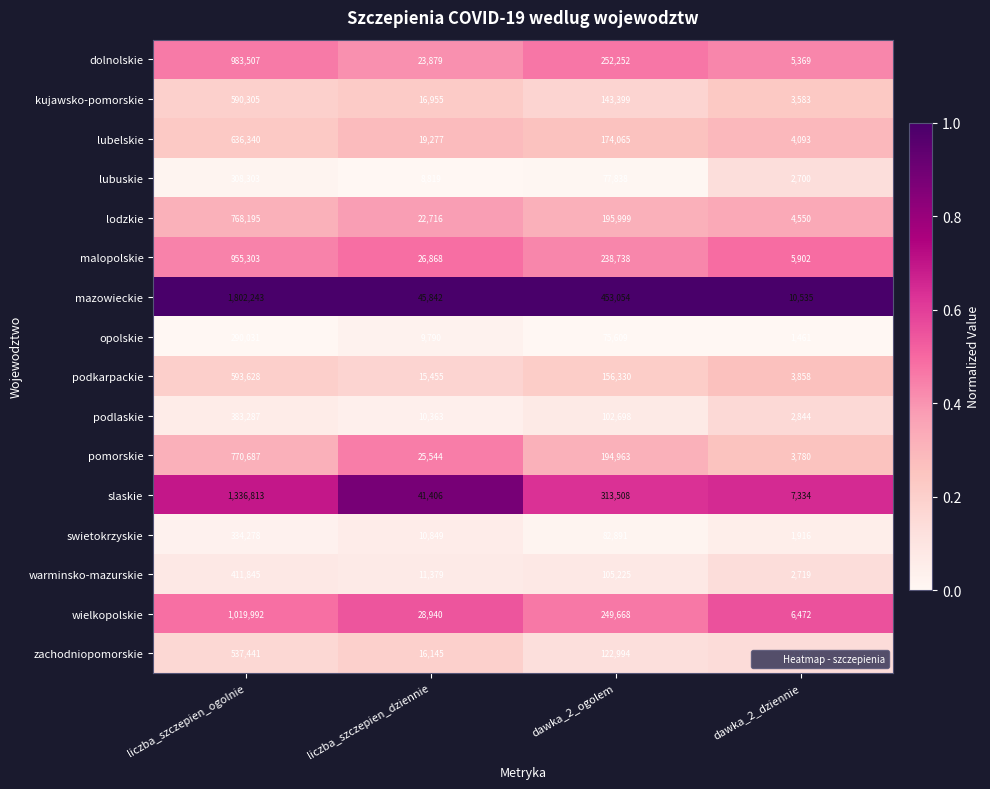

Which series has the widest spread of values?

mazowieckie